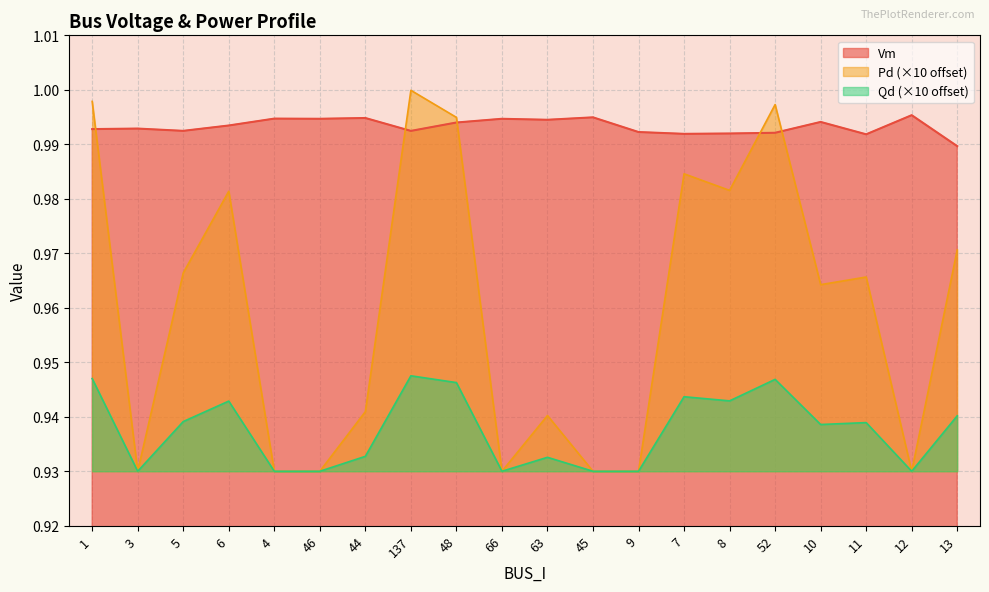

True or false: Vm and Qd cross at least once.

False